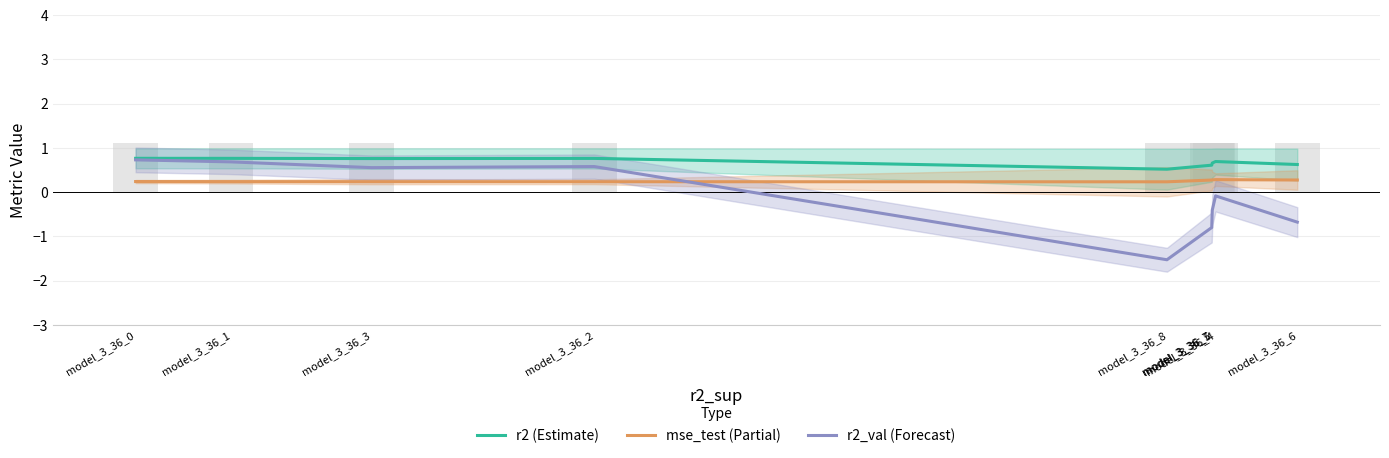

Is it true that mse_test (Partial) equals 0.3 at model_3_36_6?

True